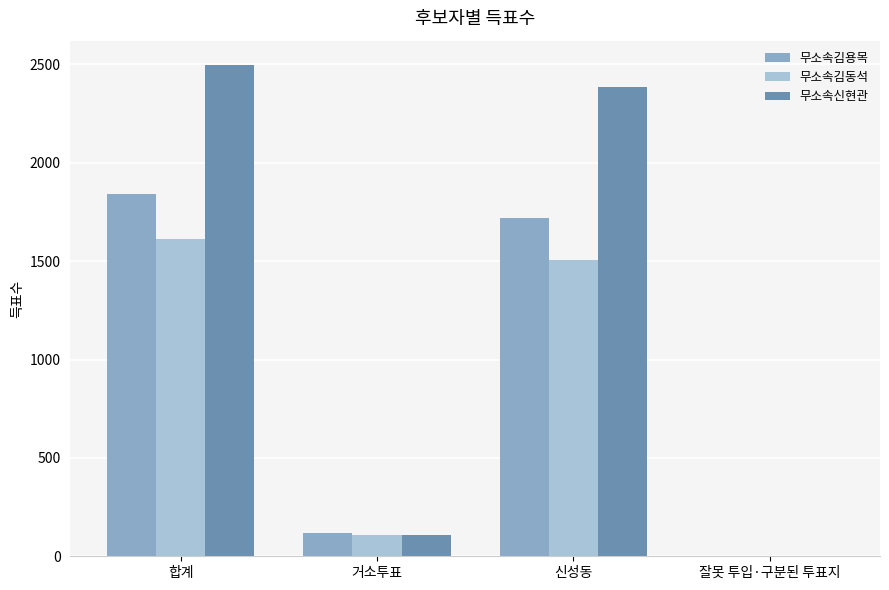

At which category is the sum across all series the highest?

합계